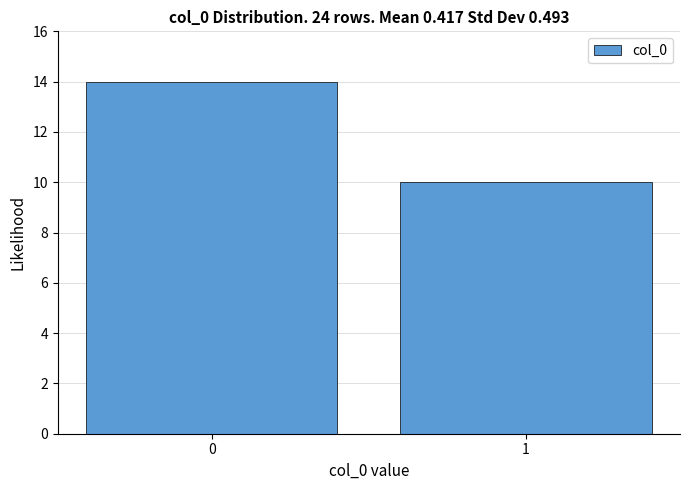

Reading left to right, transcribe all the data shown in this chart.

14	10